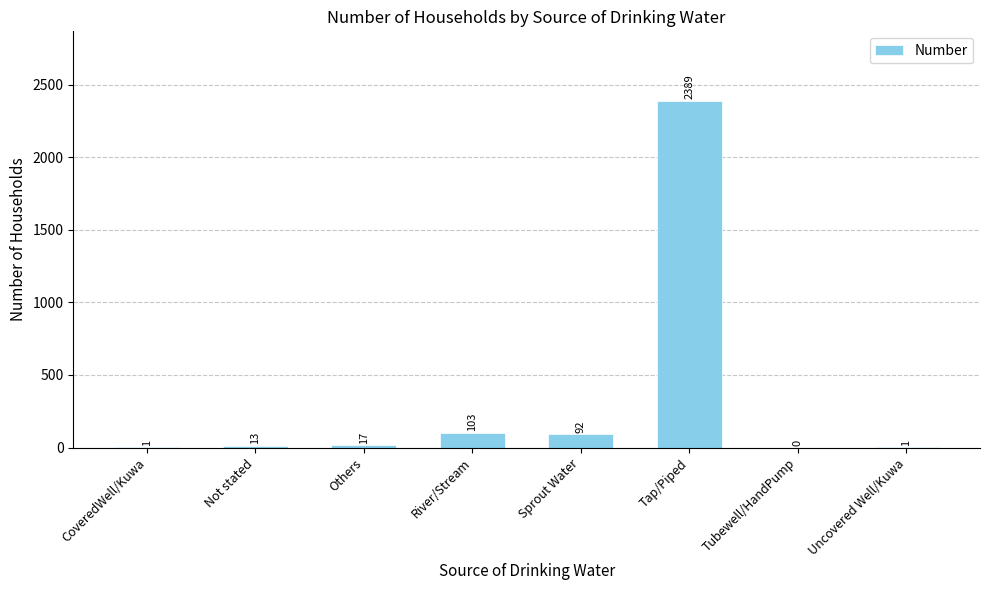

Between Sprout Water and Tap/Piped, which is larger?

Tap/Piped